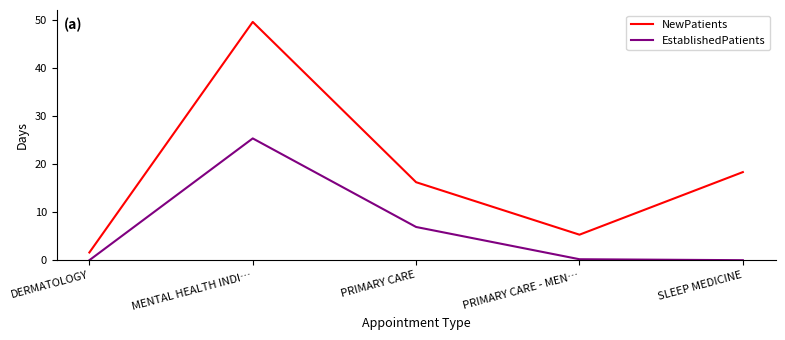

What position from the left is PRIMARY CARE - MEN…?

4